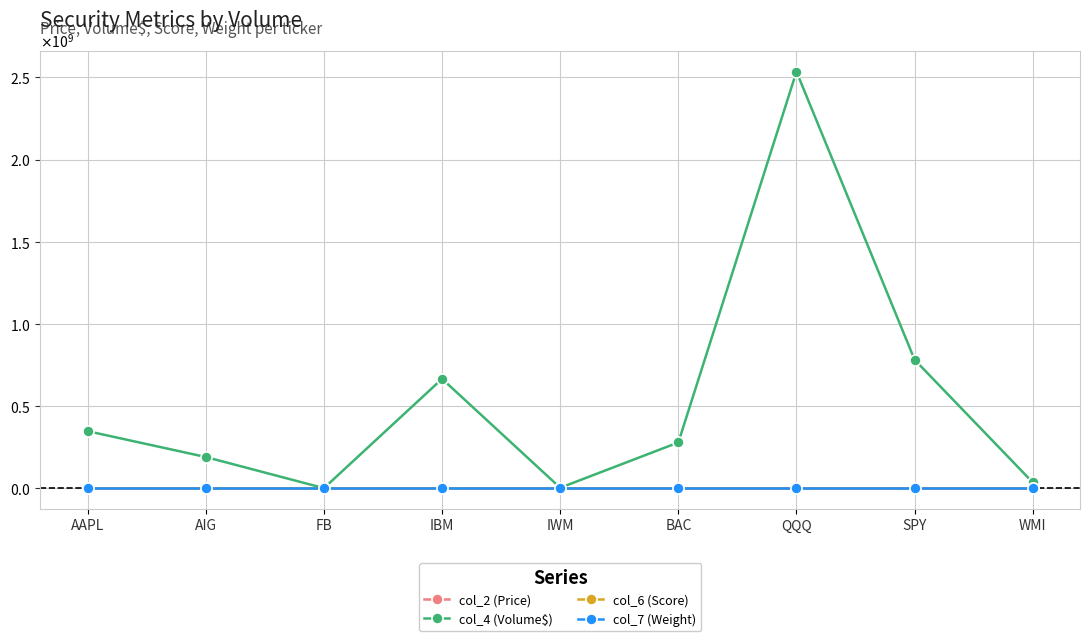

Which series has the largest total across all categories?

col_4 (Volume$)